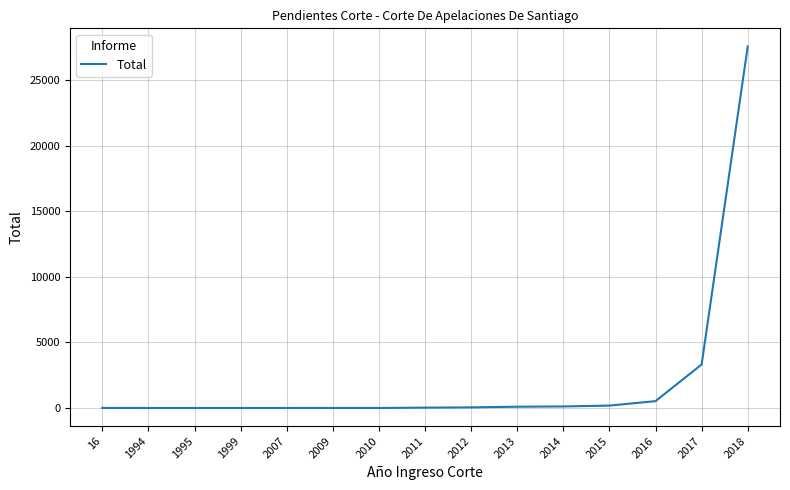

True or false: the data shows 2 at 2009.

True